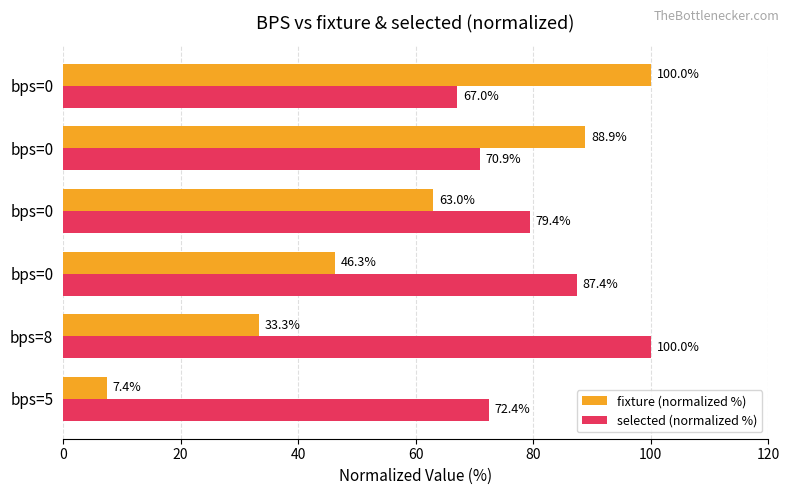

Rank the series by their maximum value, from highest to lowest.

fixture (normalized %), selected (normalized %)